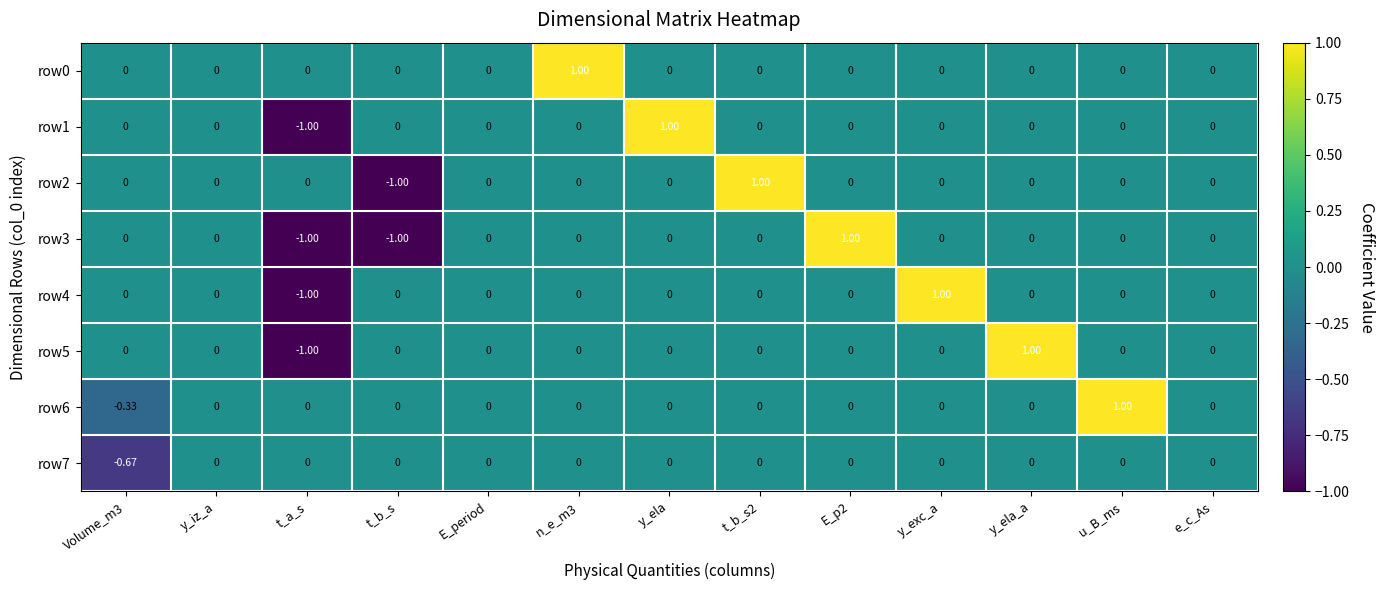

Is the value of row0 at e_c_As greater than the value of row1 at y_ela?

No